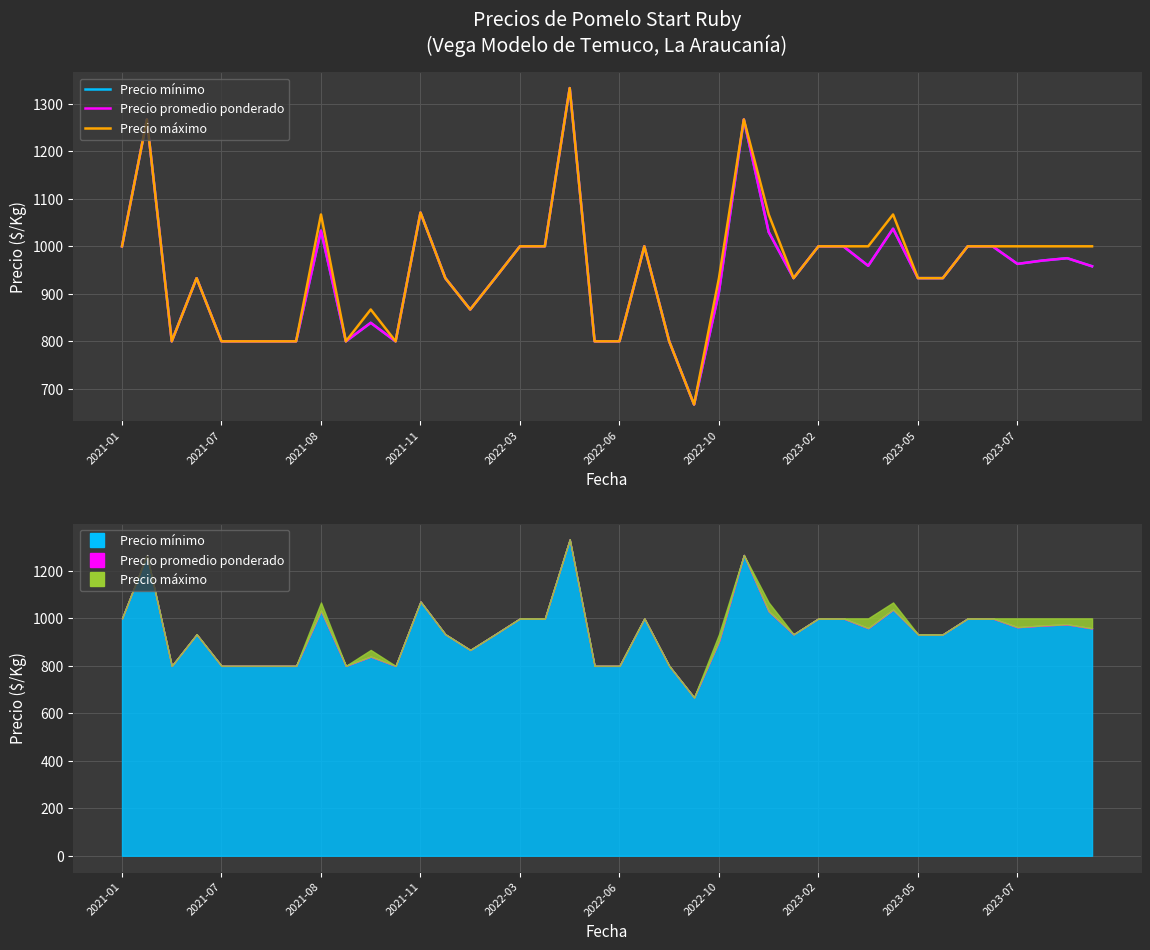

True or false: Precio máximo has a value of 428 at 19.

False